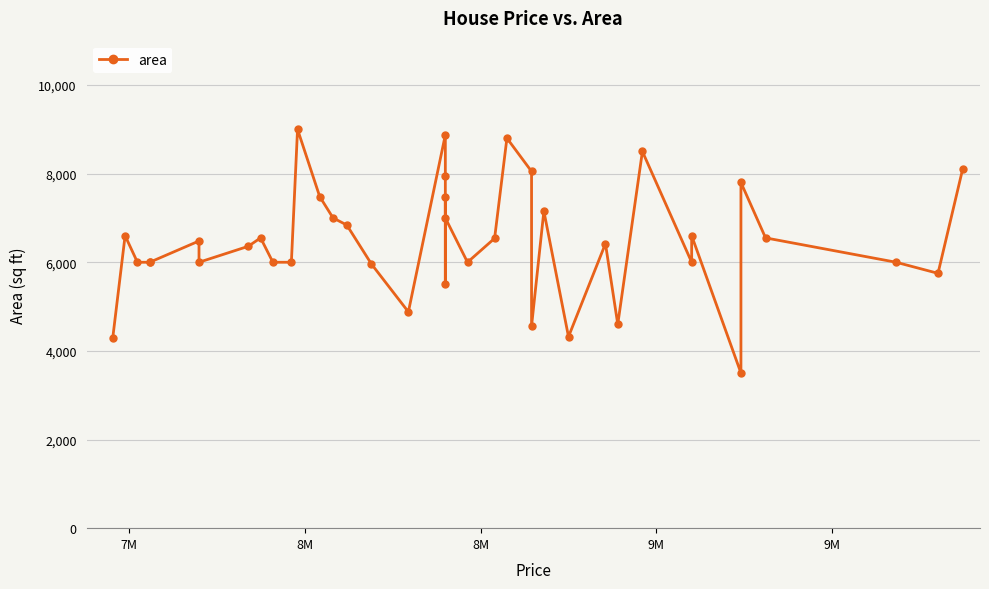

Reading left to right, extract all data points from this chart.

4300	6600	6000	6000	6000	6480	6000	6360	6550	6000	6000	9000	7482	7000	6840	5960	4880	8875	7950	5500	7475	7000	6000	6540	8800	8050	4560	7155	4320	6420	4600	8500	6000	6600	3500	7800	6550	6000	5750	8100